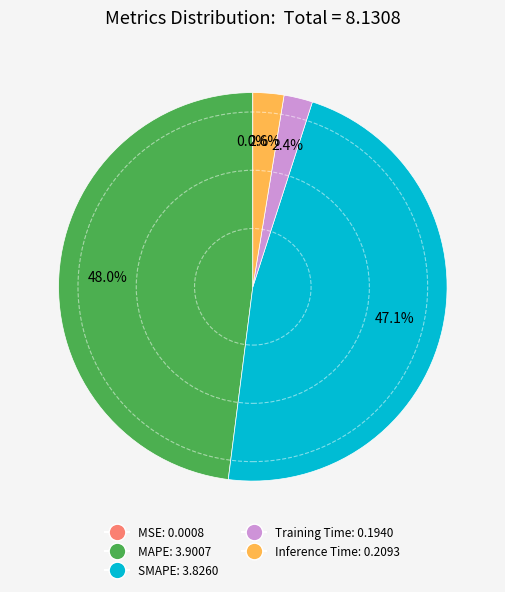

Is there a majority slice in this chart?

No